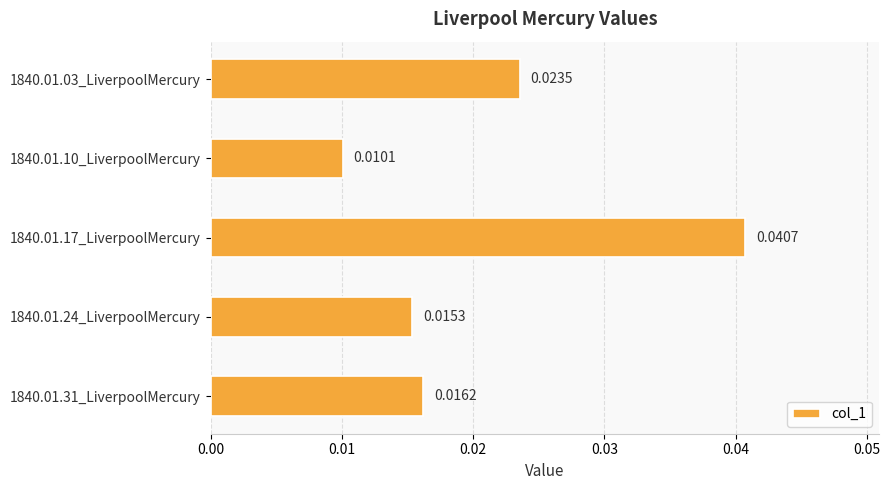

List the labels in order of value, largest first.

1840.01.17_LiverpoolMercury, 1840.01.03_LiverpoolMercury, 1840.01.31_LiverpoolMercury, 1840.01.24_LiverpoolMercury, 1840.01.10_LiverpoolMercury